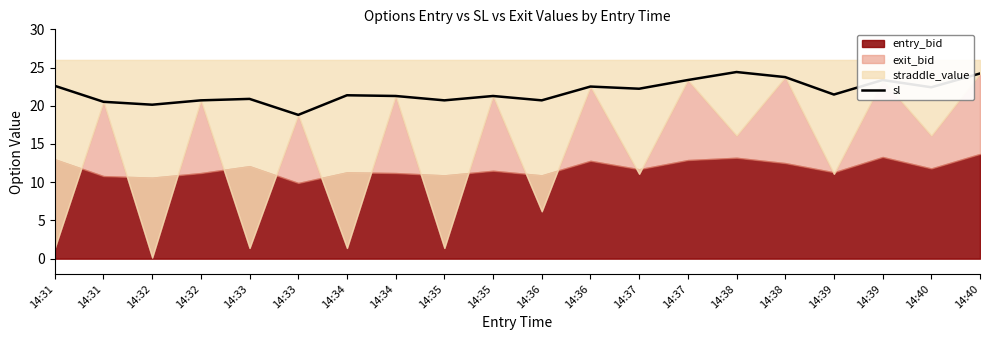

The chart shows a value of 21.3 at 14:35. True or false?

True